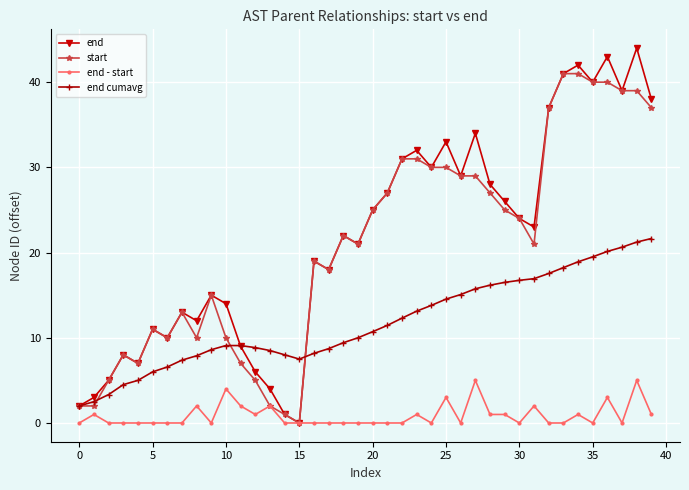

How many positive values does the start series have?

39